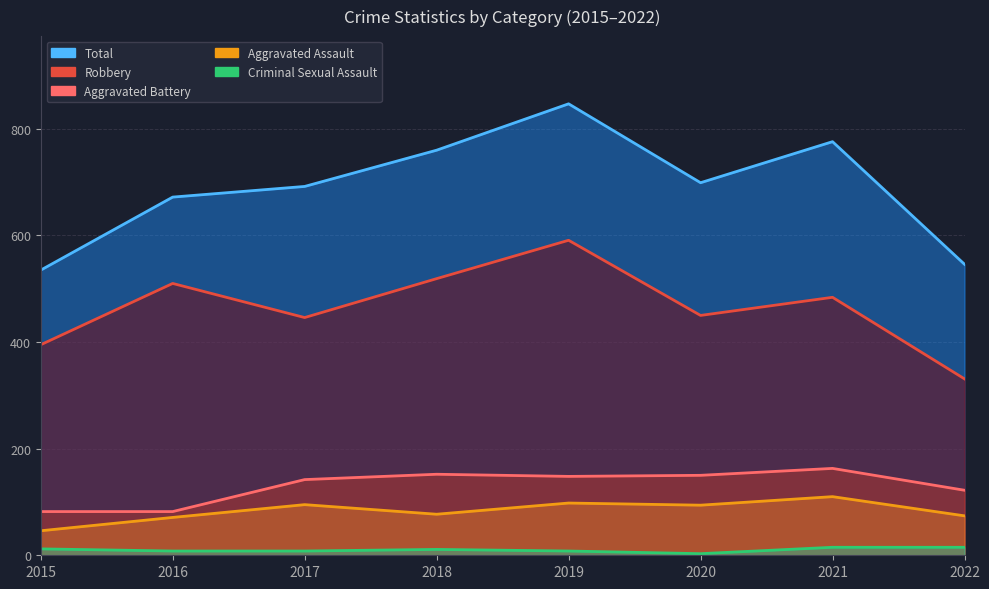

Reading right to left, transcribe all the data shown in this chart.

Aggravated Assault: 74	110	94	98	77	95	71	46
Aggravated Battery: 122	163	150	148	152	142	82	82
Criminal Sexual Assault: 15	15	3	8	11	8	8	12
Robbery: 331	484	450	591	519	446	510	395
Total: 546	776	699	847	760	692	672	535